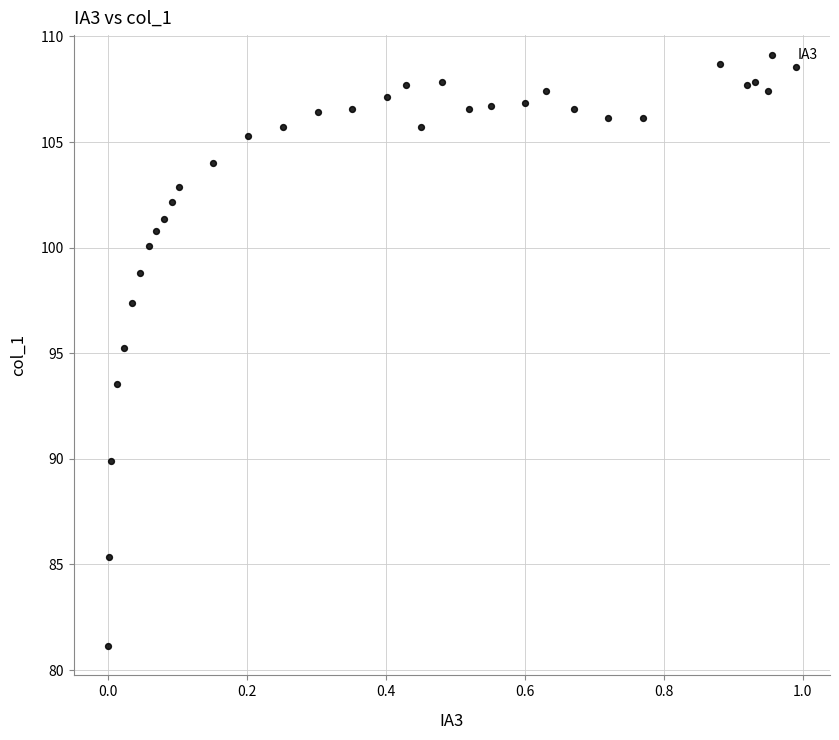

What is the range of X values (max minus min)?

1.0